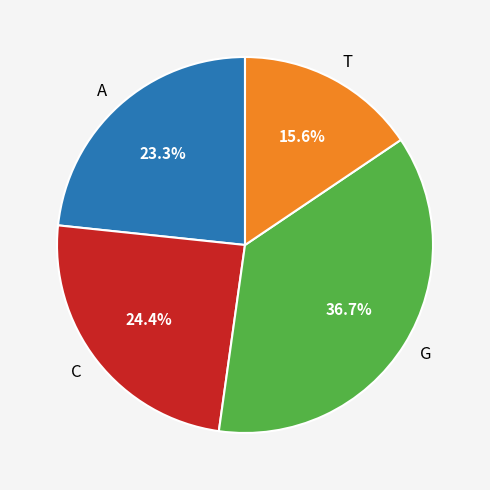

Does any single category account for the majority?

No